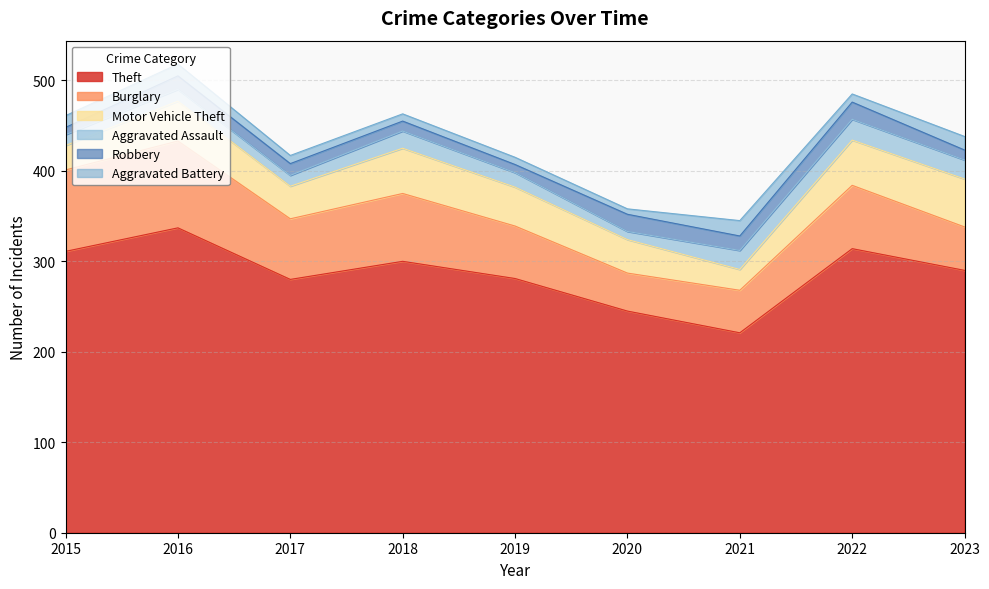

What is the value of the Motor Vehicle Theft point at the 7th from the left?

23